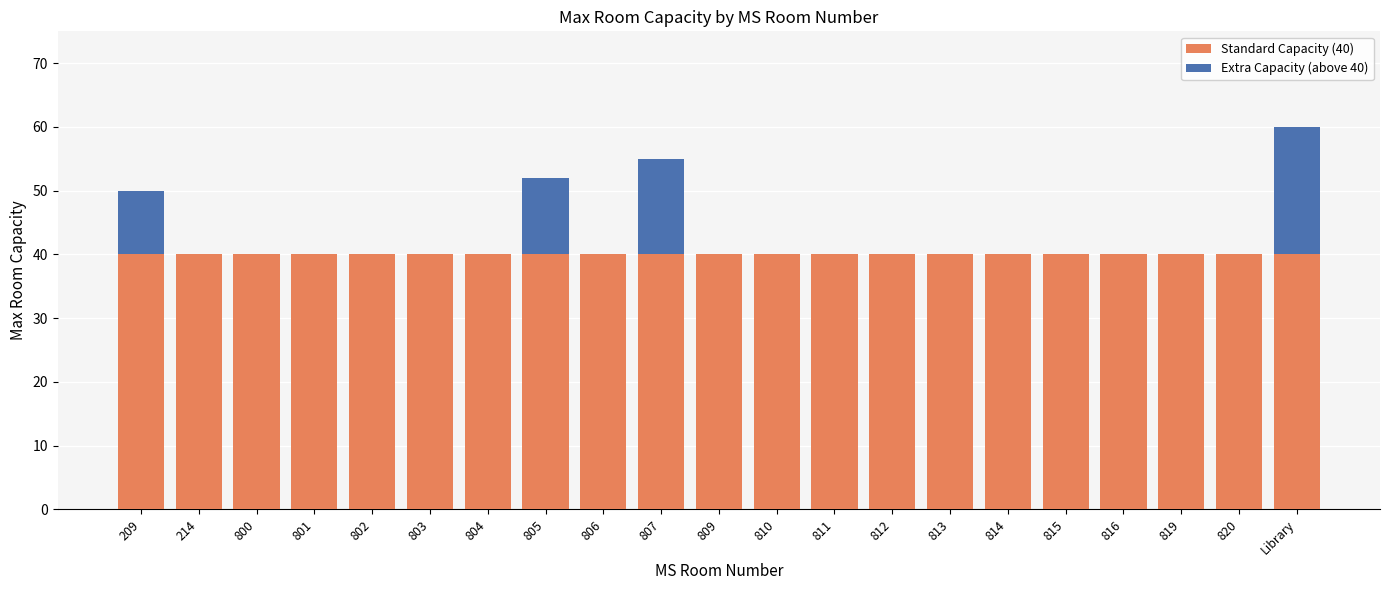

At which category is the sum across all series the highest?

Library